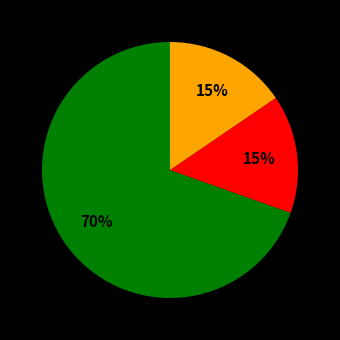

Is there a majority slice in this chart?

Yes